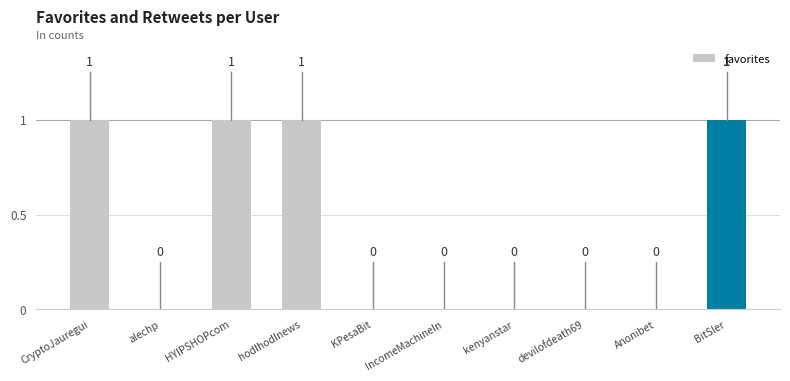

Reading left to right, extract all data points from this chart.

1	0	1	1	0	0	0	0	0	1